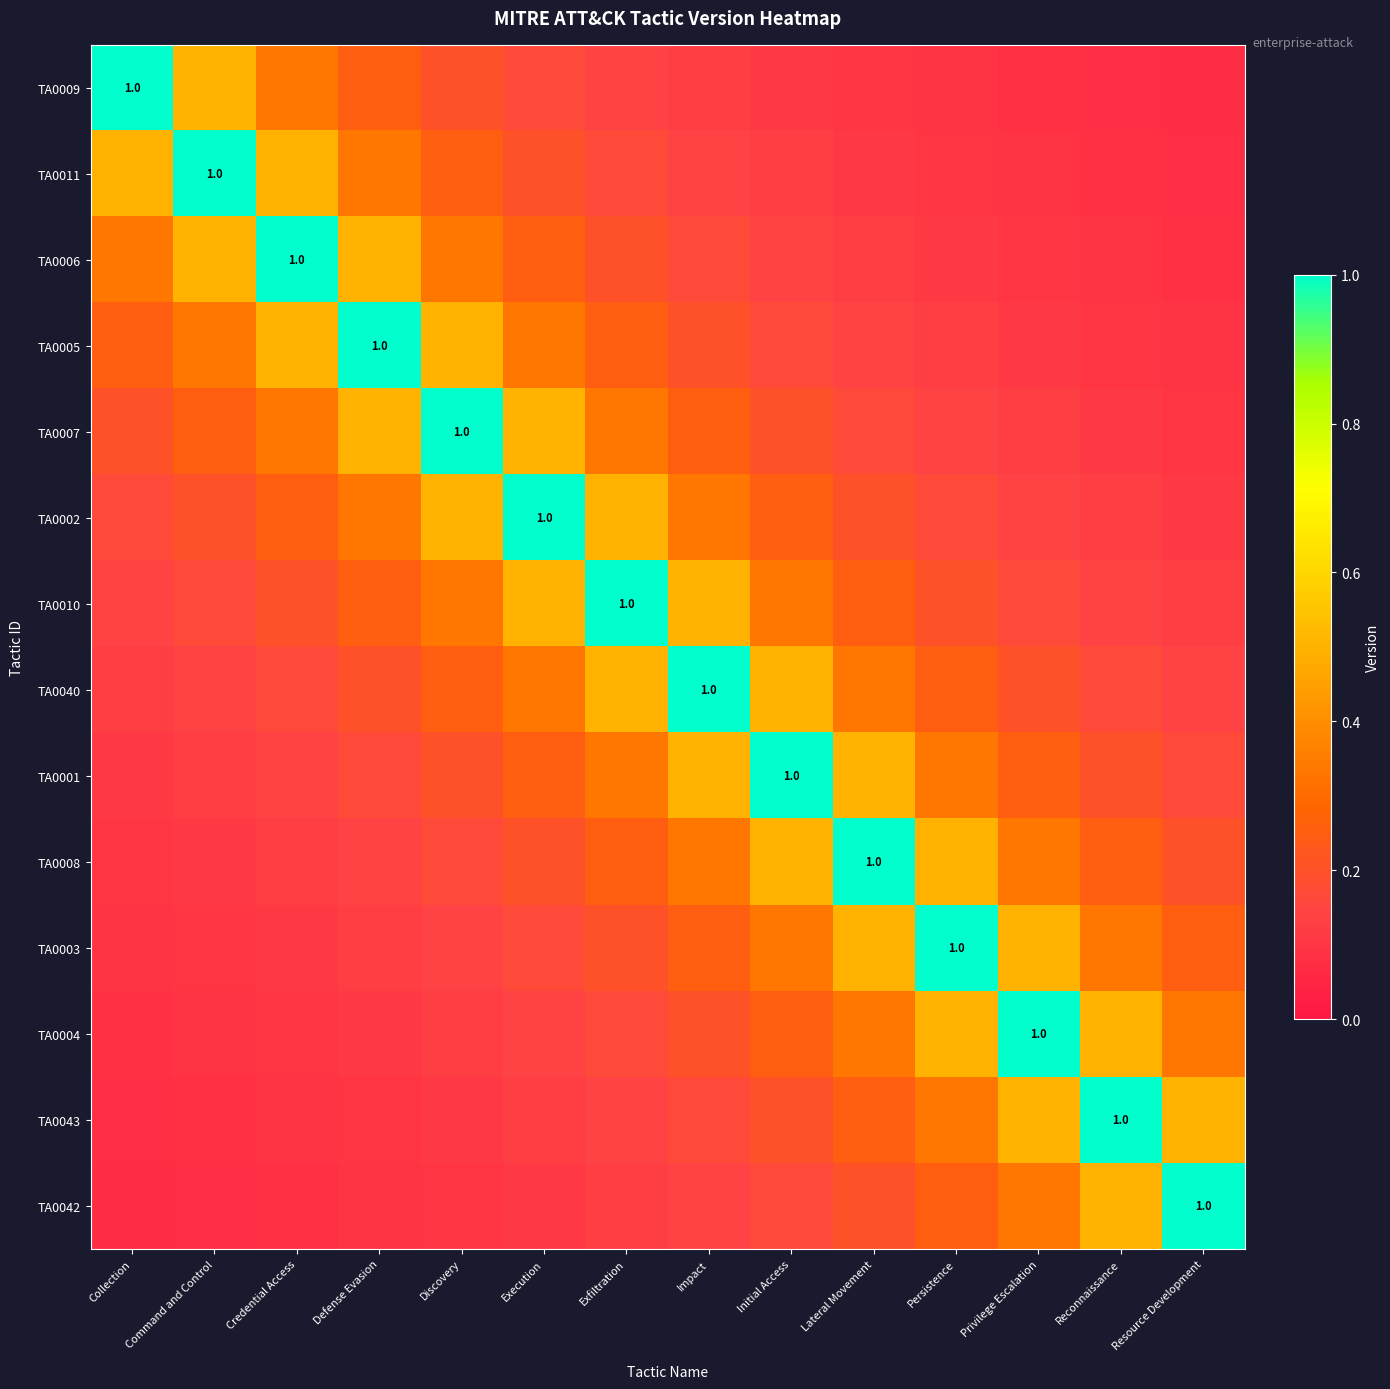

How many TA0001 values are between 0 and 1?

14